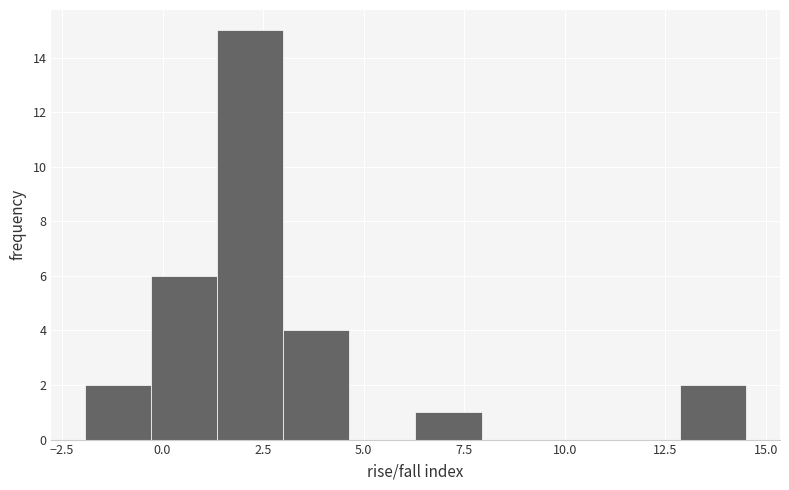

Read against the x-axis, roughly where is the centre of the tallest bar?

2.0